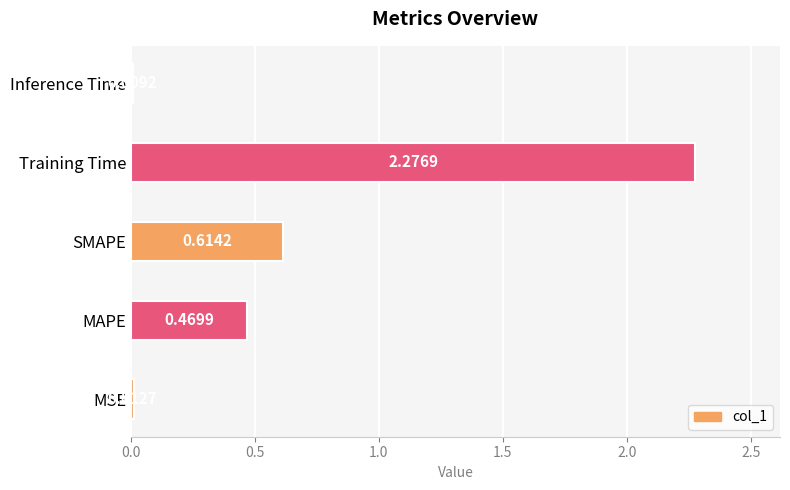

Which label corresponds to the largest value in the chart?

Training Time